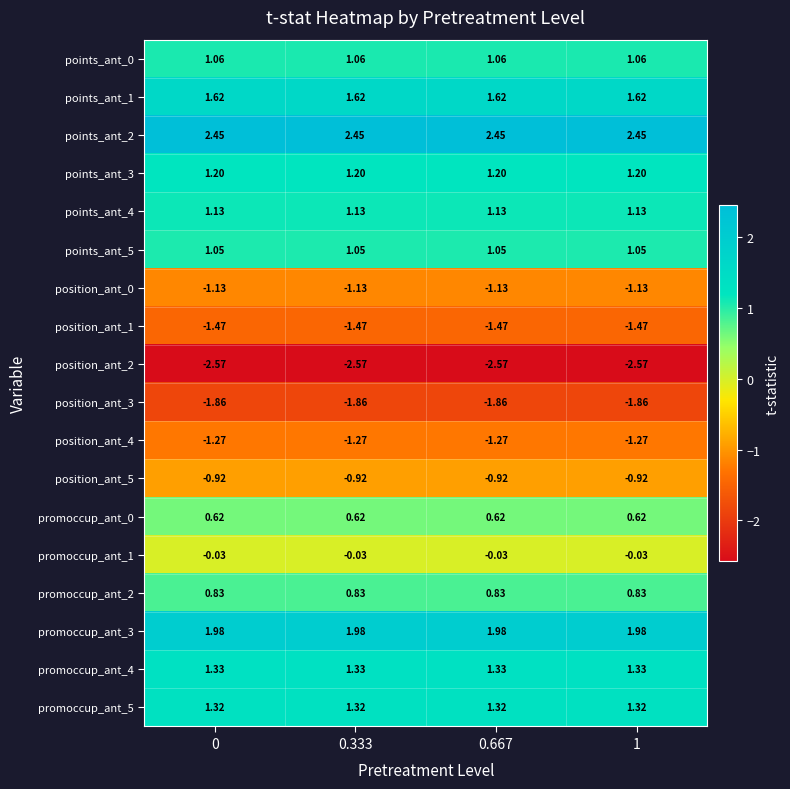

Is the value of points_ant_2 at 0.667 greater than the value of position_ant_2 at 0.667?

Yes